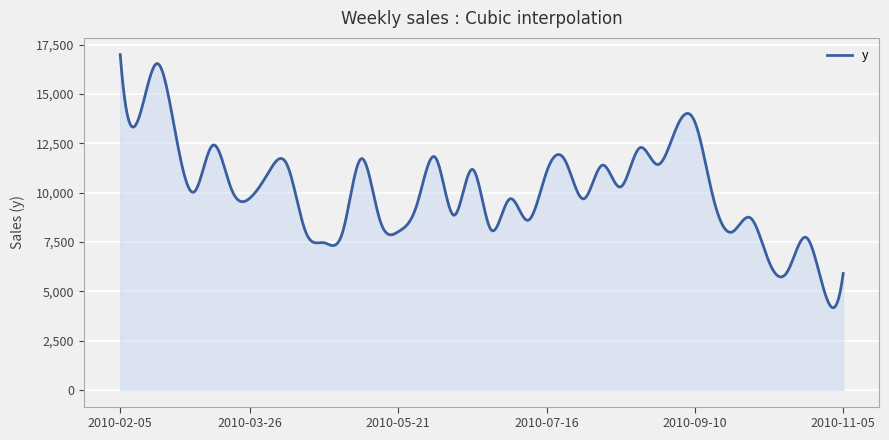

What is the minimum value shown in the chart?

4158.0